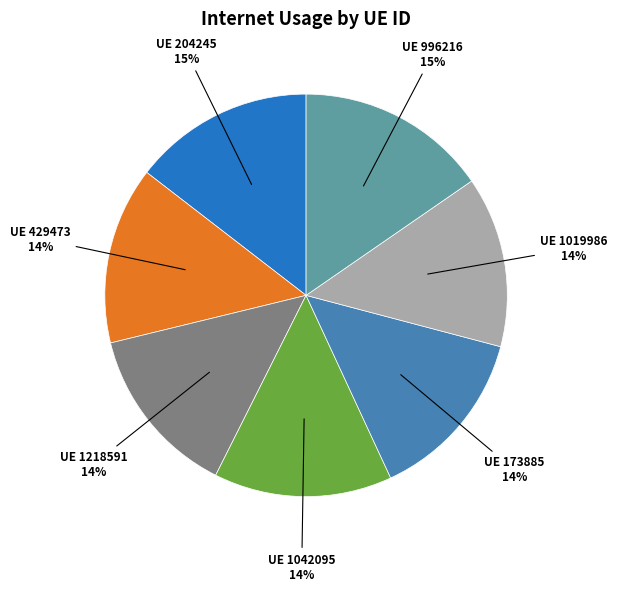

Combined, do UE 1042095 and UE 996216 account for over 50%?

No